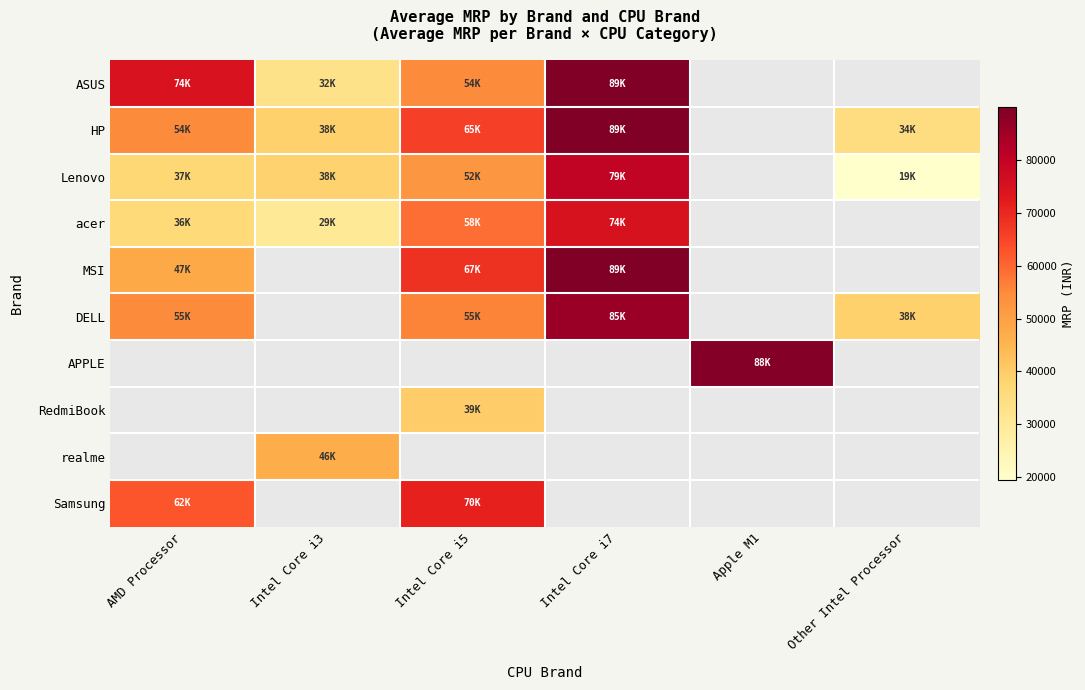

The value of acer at AMD Processor is 63628.6. True or false?

False